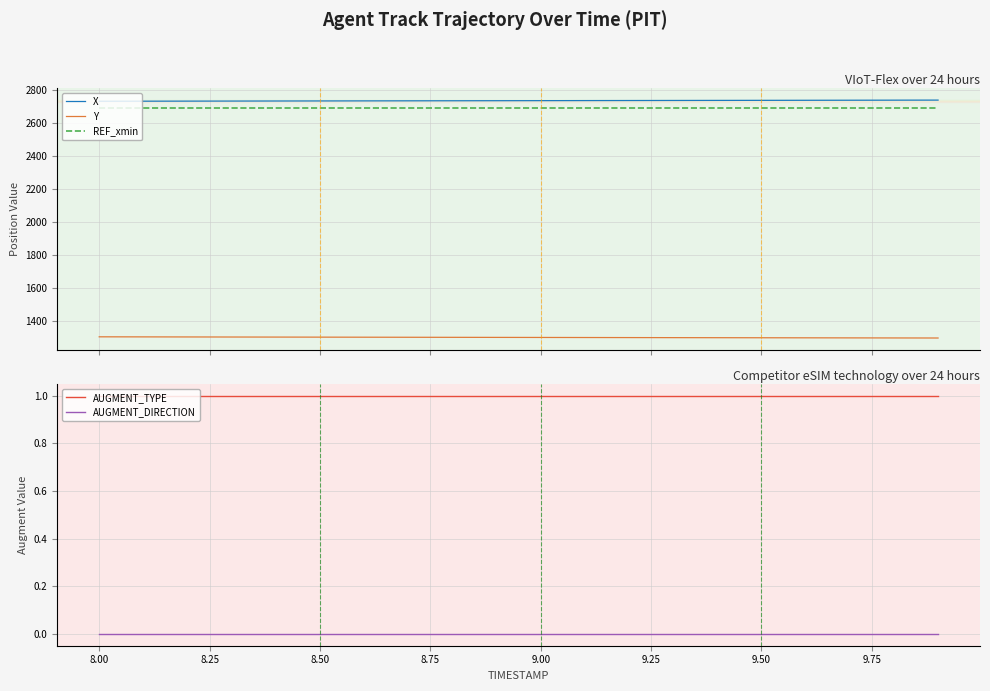

What is the average value of the Y series?

1302.6